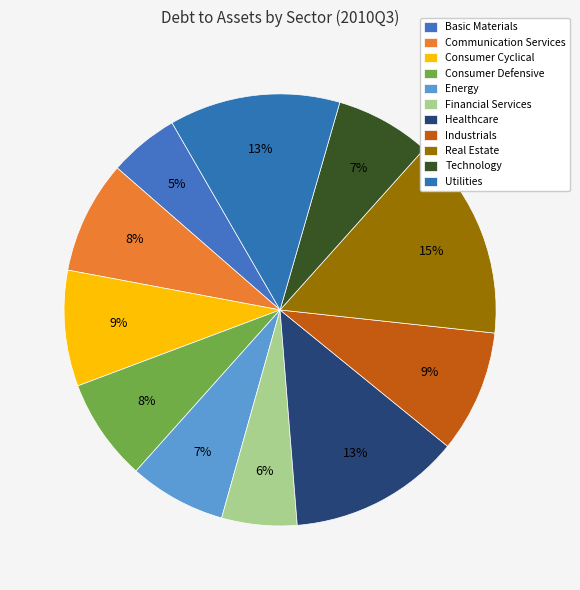

Is it true that Healthcare is 2% of the pie?

False